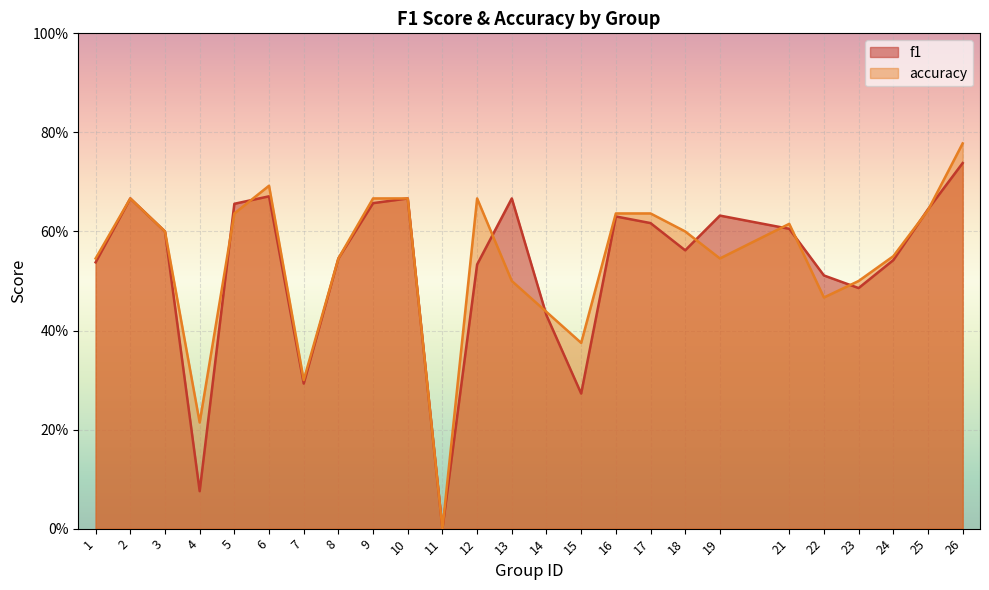

What value does the accuracy series have at 2?

0.7